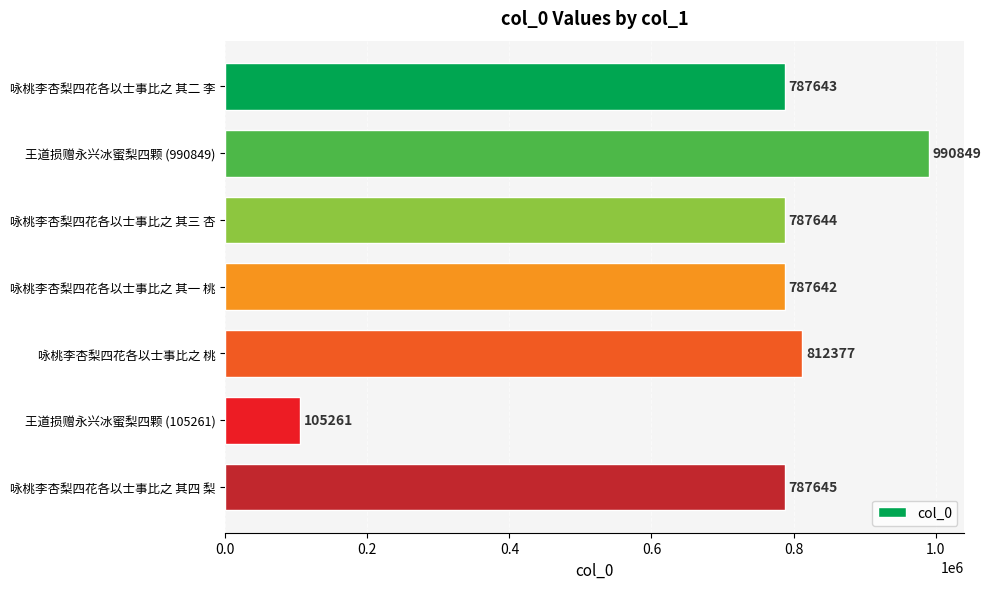

Reading top to bottom, what are all the values shown in this chart?

787643	990849	787644	787642	812377	105261	787645